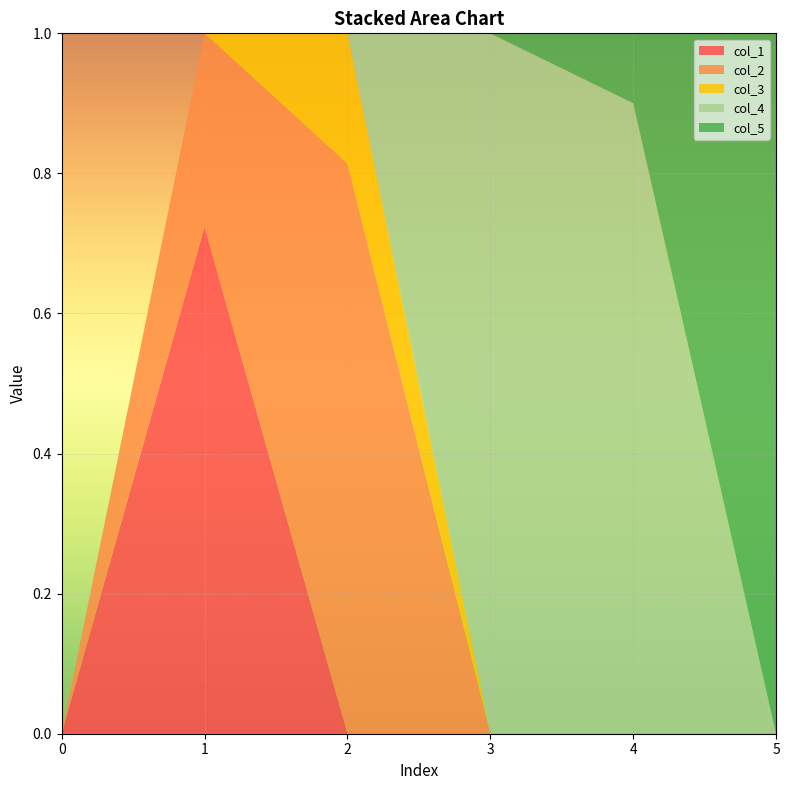

Reading right to left, extract all data points from this chart.

col_1: 0.0	0.0	0.0	0.0	0.7	0.0
col_2: 0.0	0.0	0.0	0.8	0.3	0.0
col_3: 0.0	0.0	0.0	0.2	0.0	0.0
col_4: 0.0	0.9	1.0	0.0	0.0	0.0
col_5: 1.0	0.1	0.0	0.0	0.0	0.0